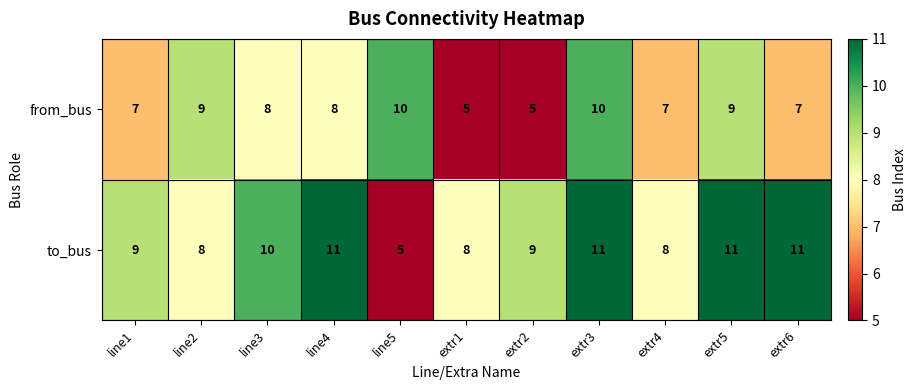

List the series in order of their peak value, lowest first.

from_bus, to_bus